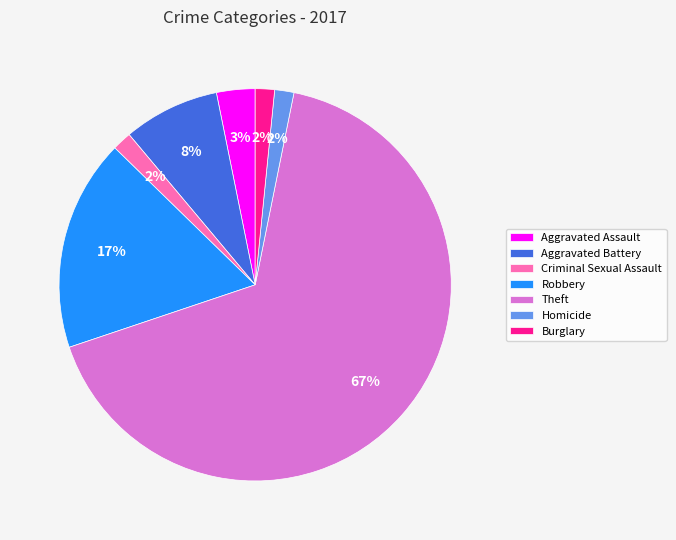

Which has a higher value, Homicide or Theft?

Theft